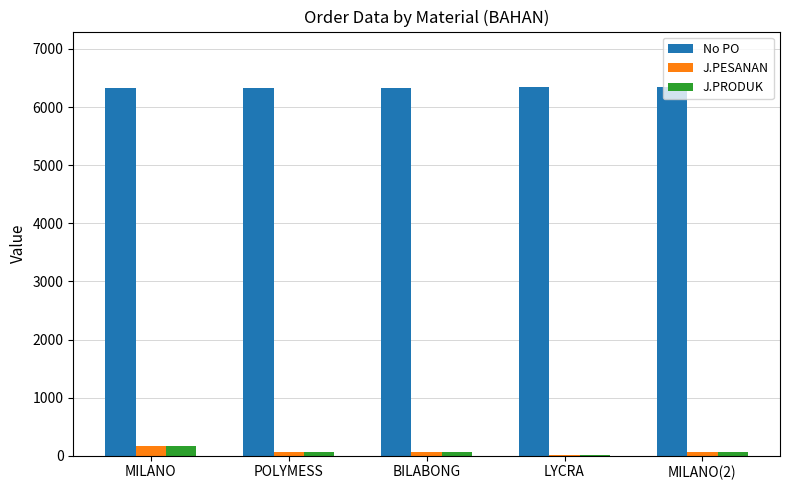

Are the bars grouped side by side (vs. stacked)?

Yes